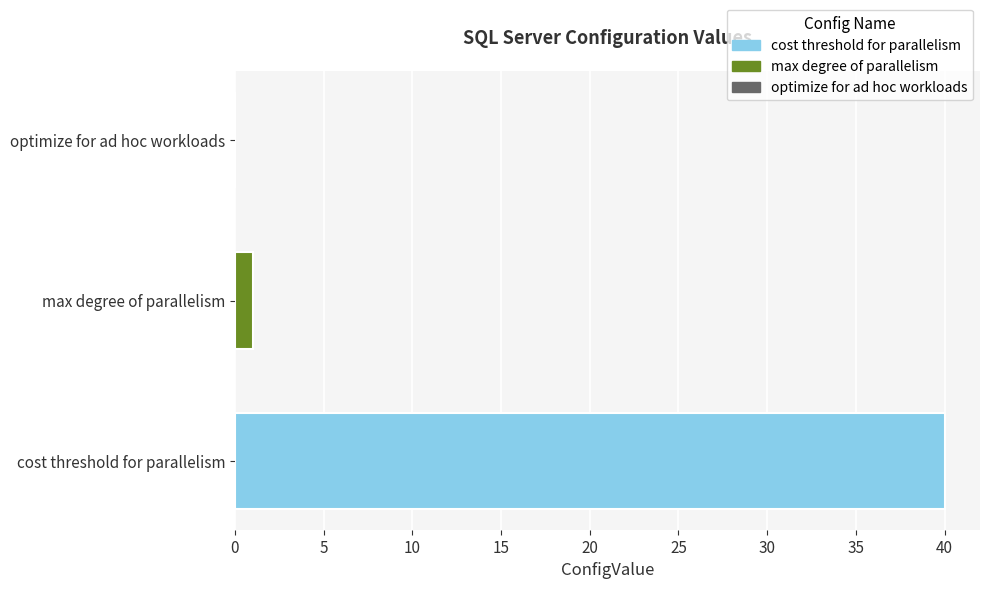

The value at cost threshold for parallelism is 8. True or false?

False